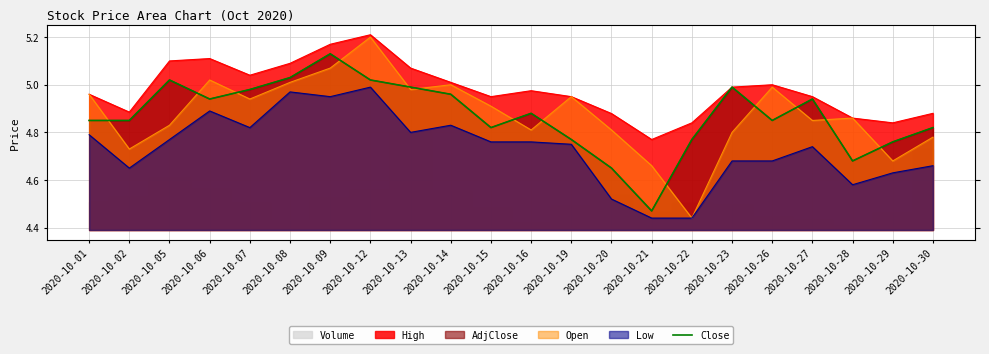

Reading left to right, list all the values displayed in this chart.

4.8	4.8	5.0	4.9	5.0	5.0	5.1	5.0	5.0	5.0	4.8	4.9	4.8	4.7	4.5	4.8	5.0	4.8	4.9	4.7	4.8	4.8